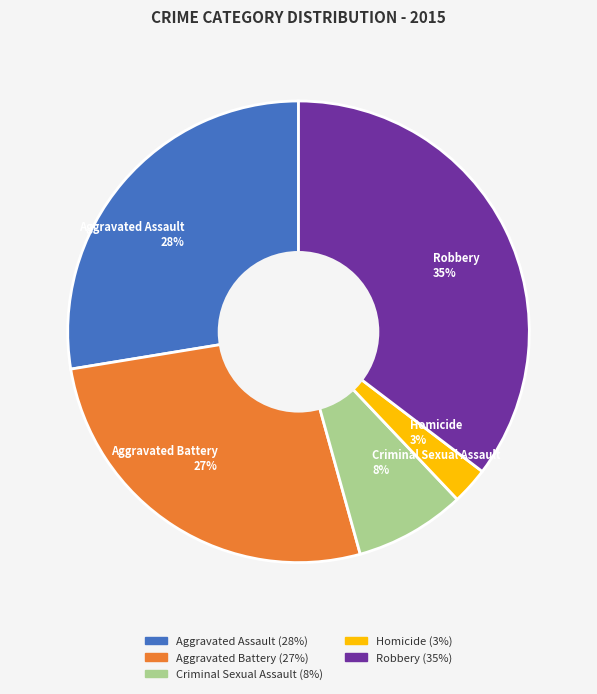

Does any single category account for the majority?

No